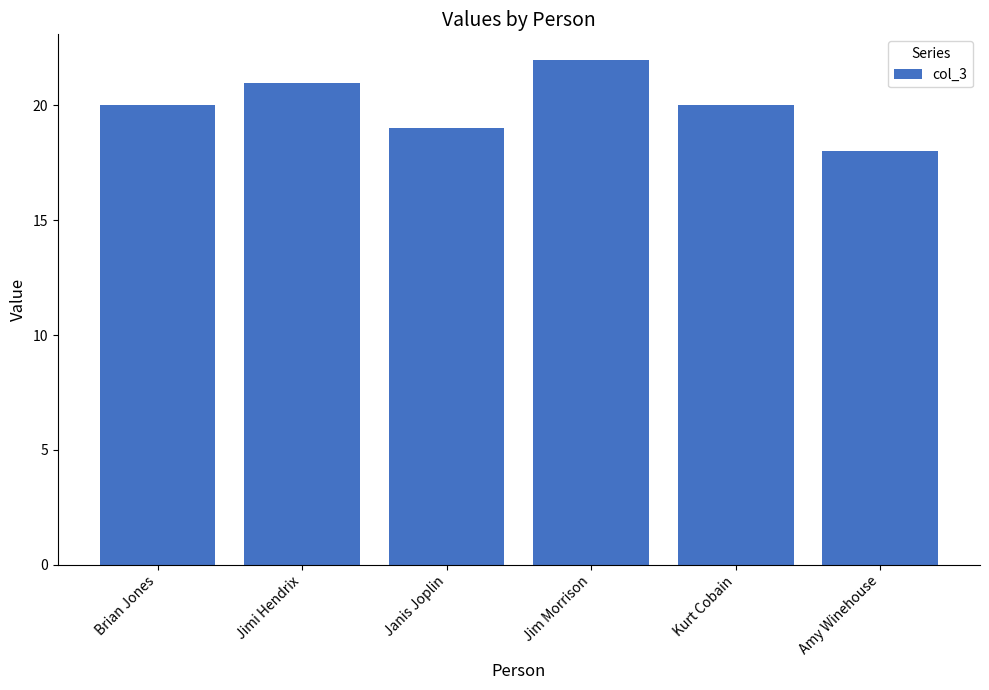

How many data points does each series have?

6